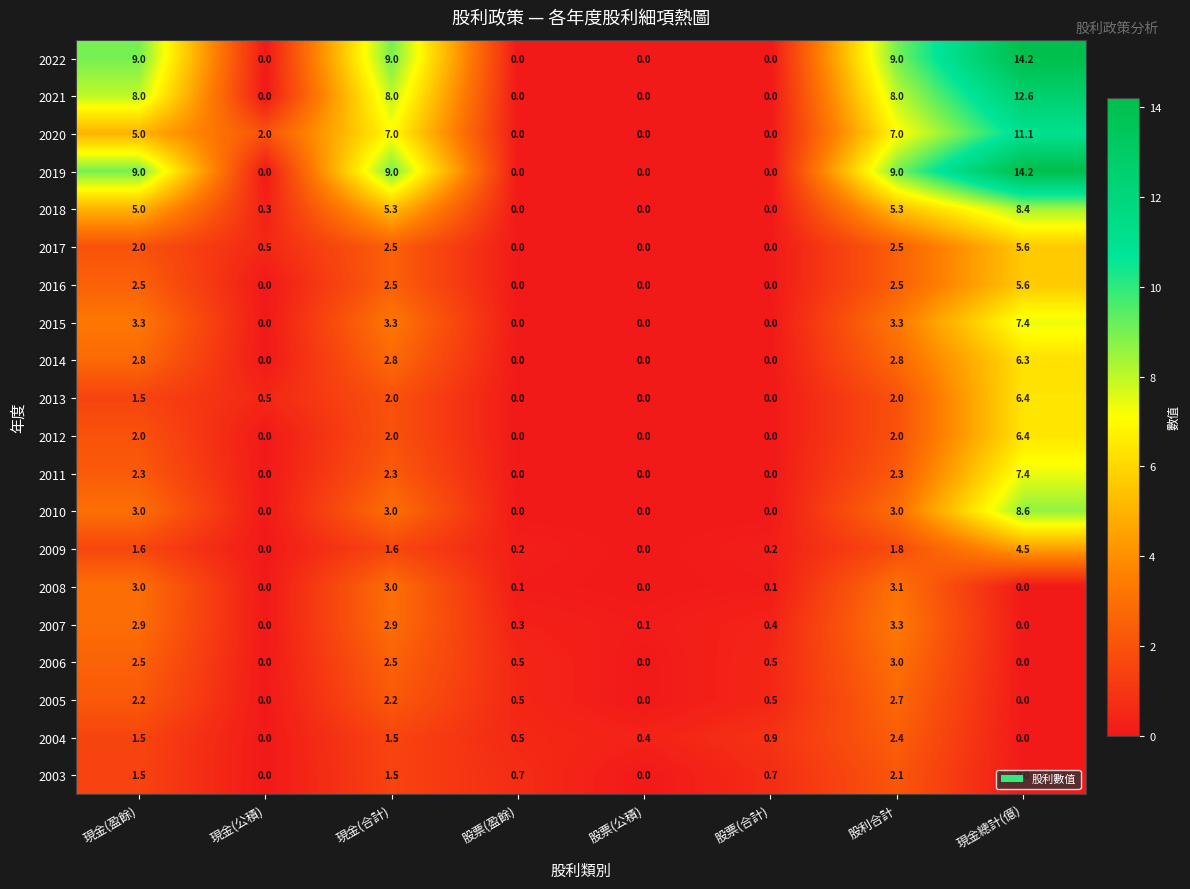

How many categories are shown in the chart?

8